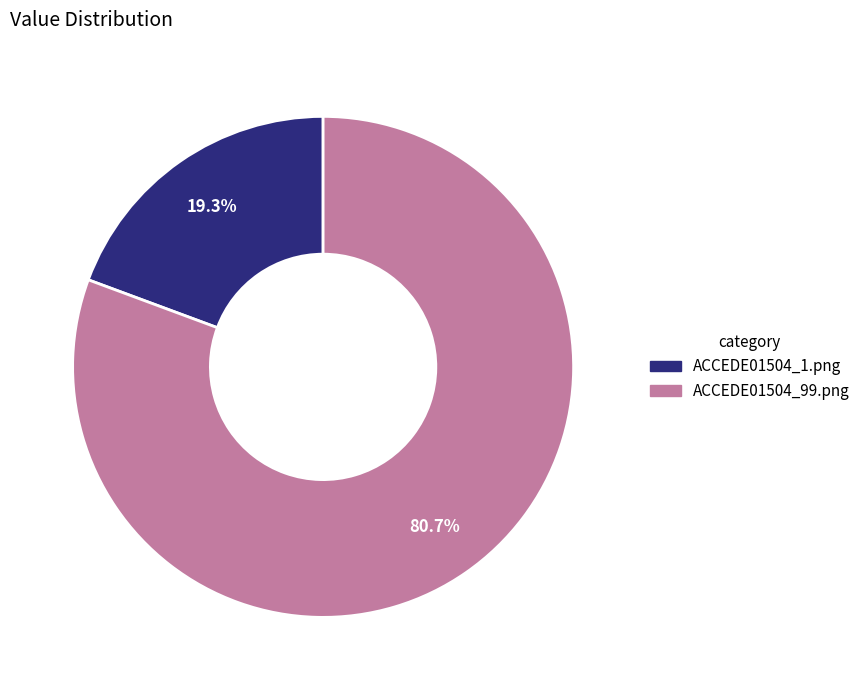

To the nearest percent, what percentage of the pie is ACCEDE01504_99.png?

81%